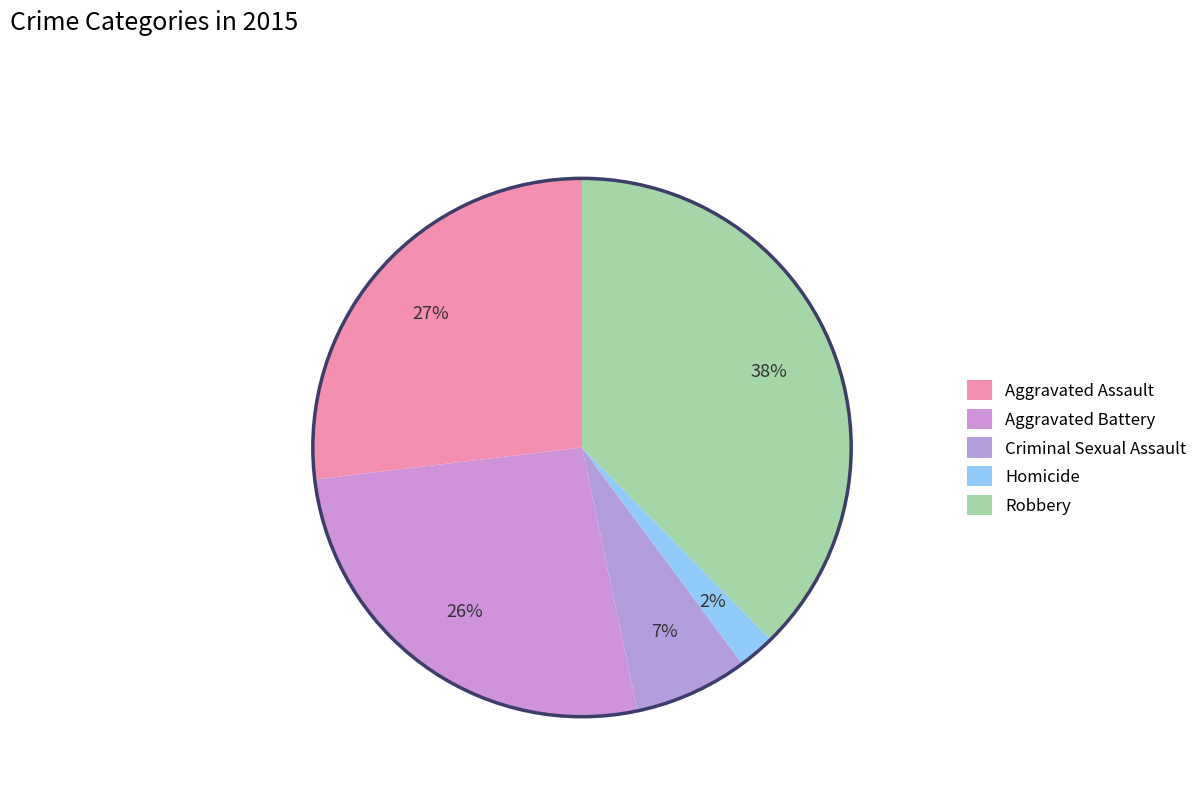

How many segments does this pie chart have?

5